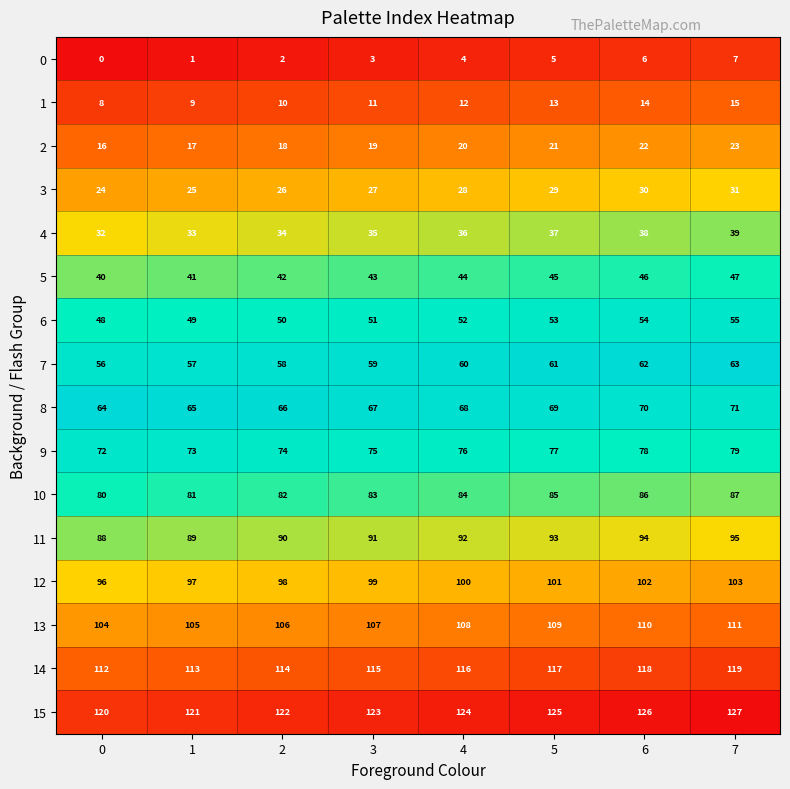

What is the approximate value of 8 at 0?

64